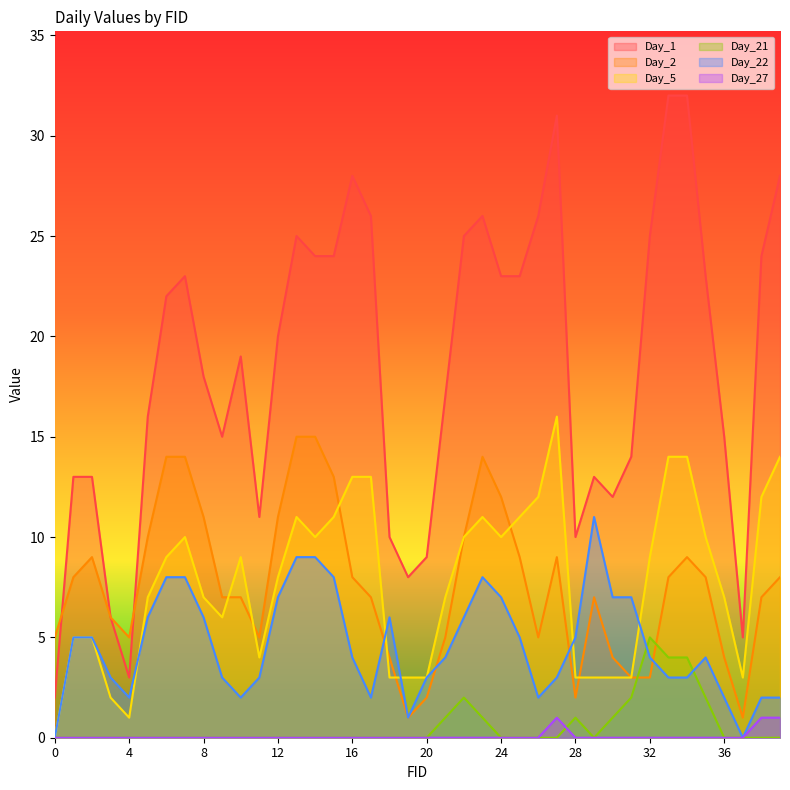

At how many categories does at least one series exceed 6?

36